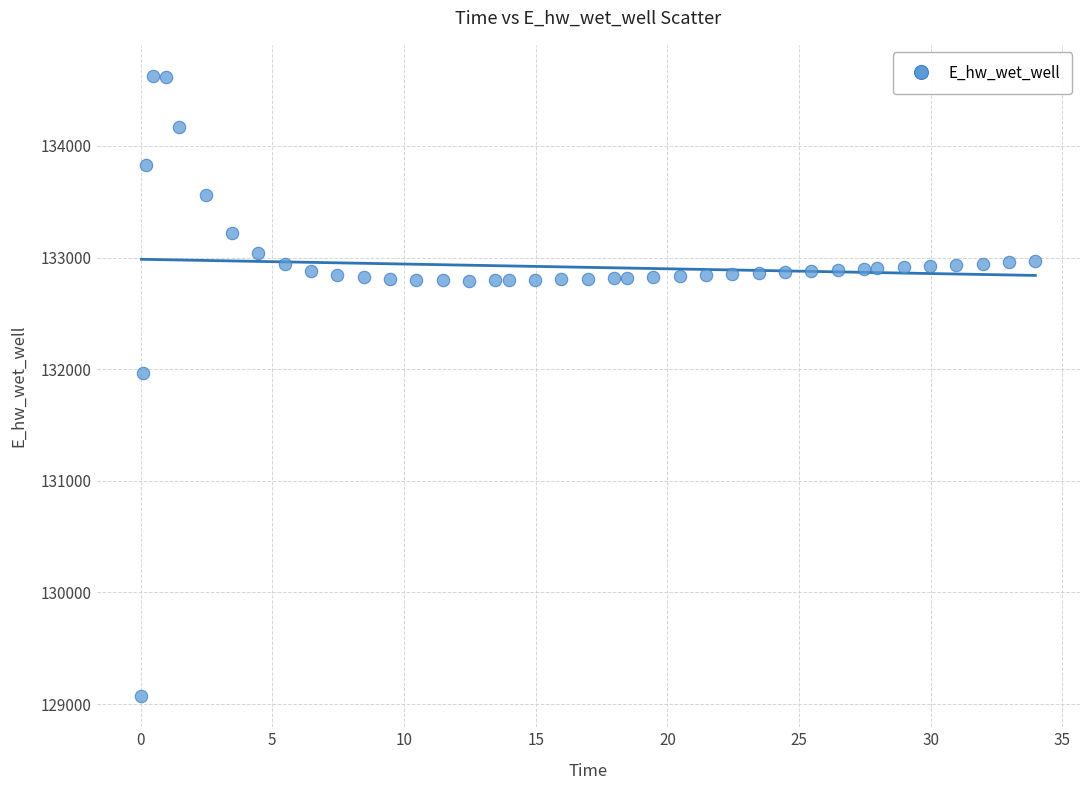

What Y value in the scatter plot is closest to 131849?

131969.9